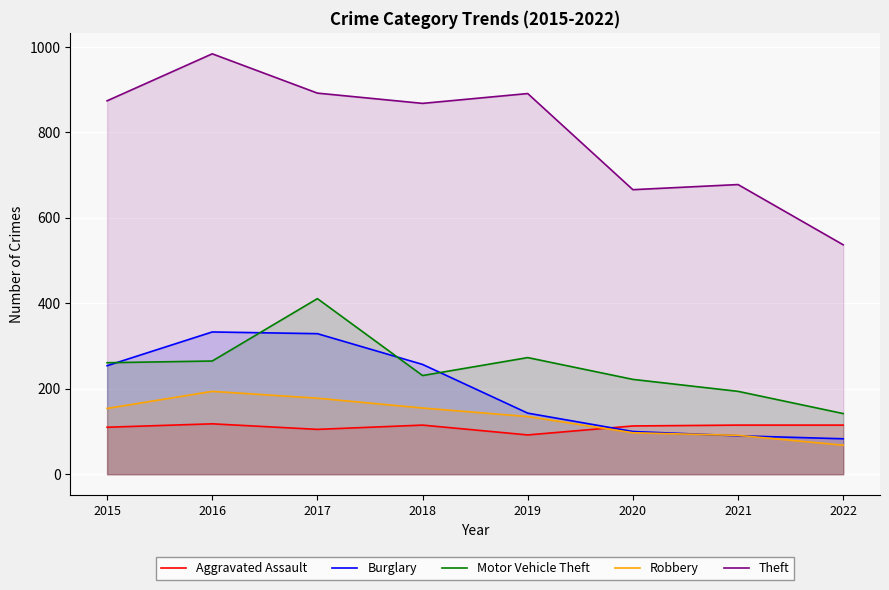

Which series has the largest total across all categories?

Theft